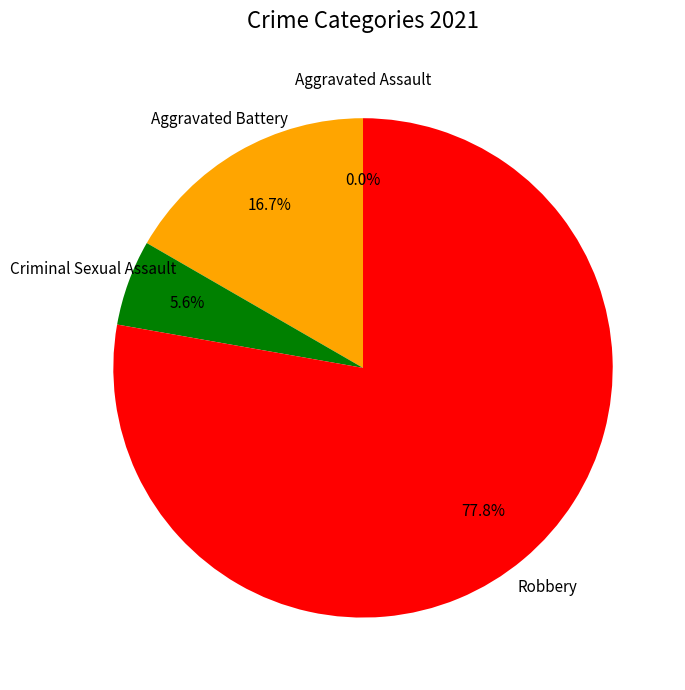

What is the change in value from 1 to 2?

-2